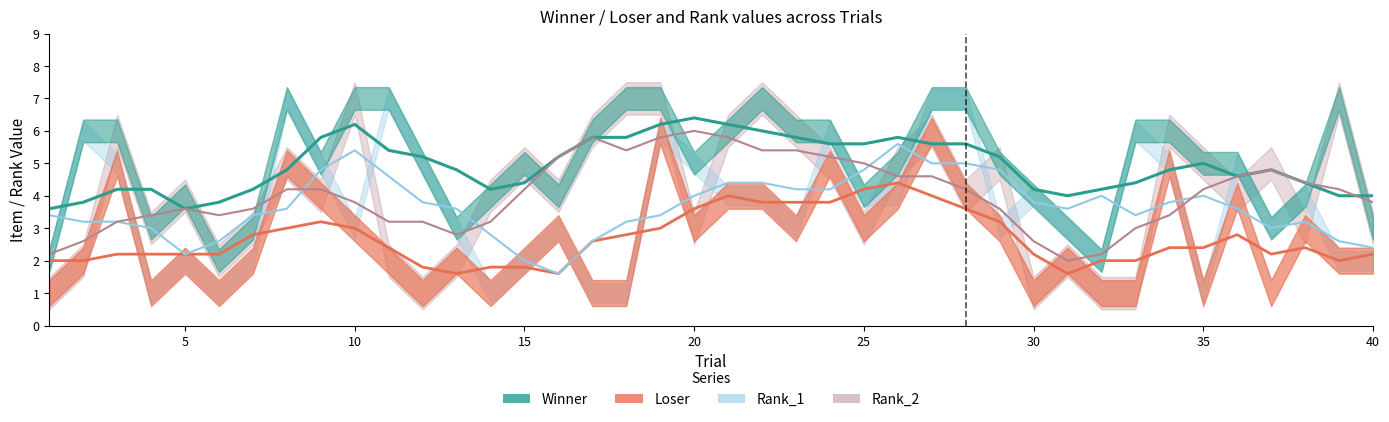

What is the value of the Loser point at the 10th from the left?

3